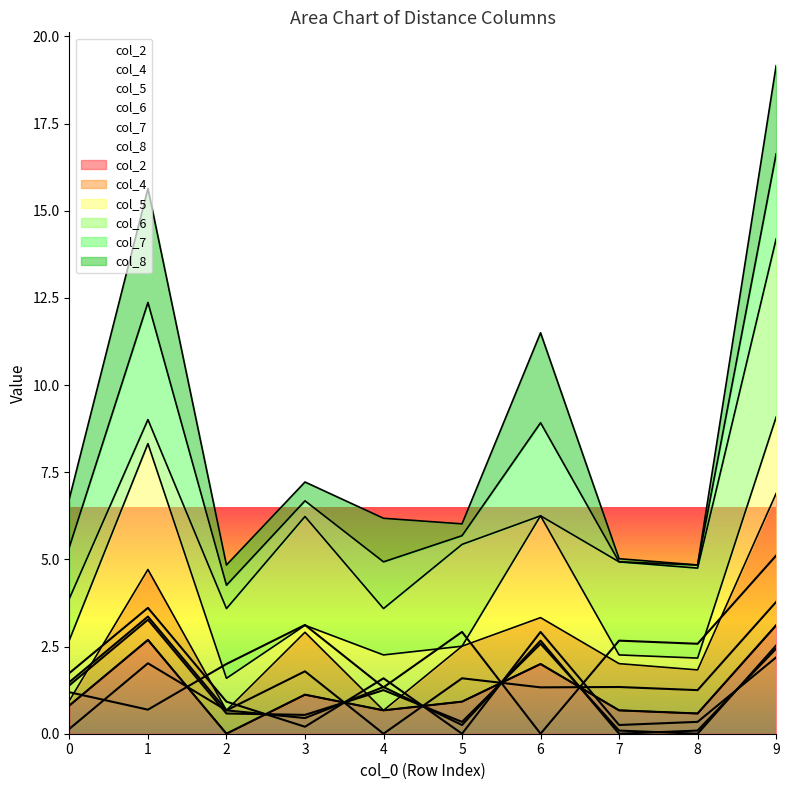

How many values in the col_5 series exceed 1?

5